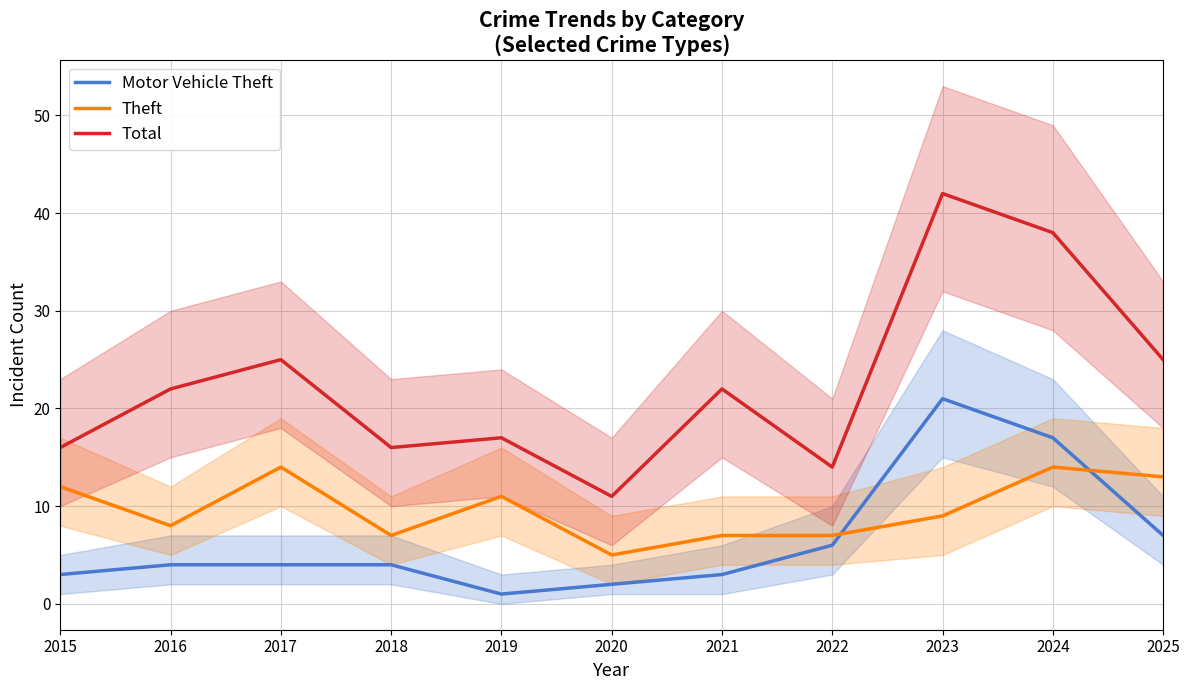

At which label is Theft closest to 9?

2023